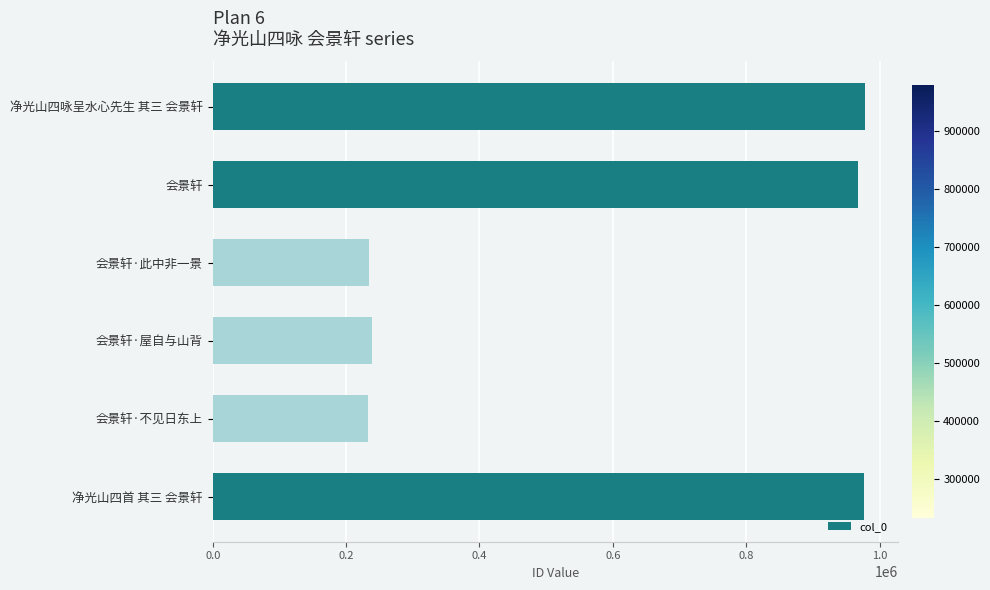

What is the difference between the second highest and minimum values?

744491